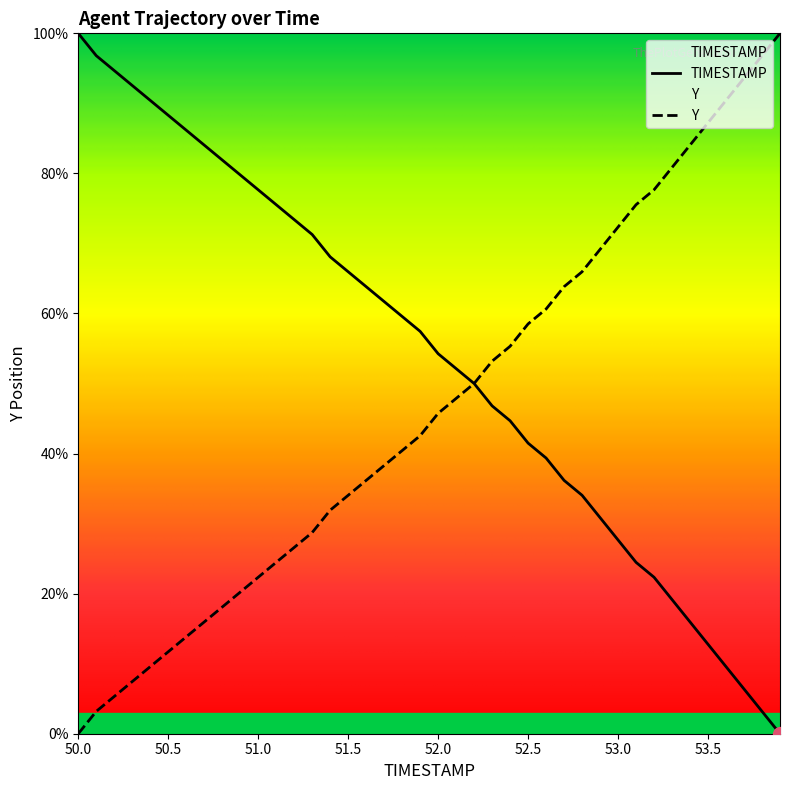

What is the label of the 13th point from the right?

52.7